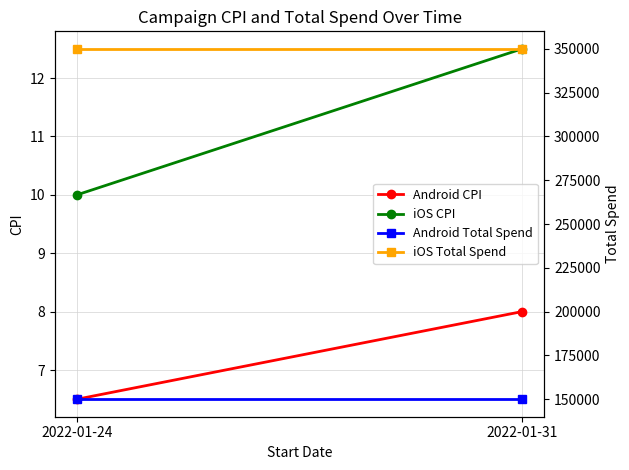

Count the number of categories in the chart.

2